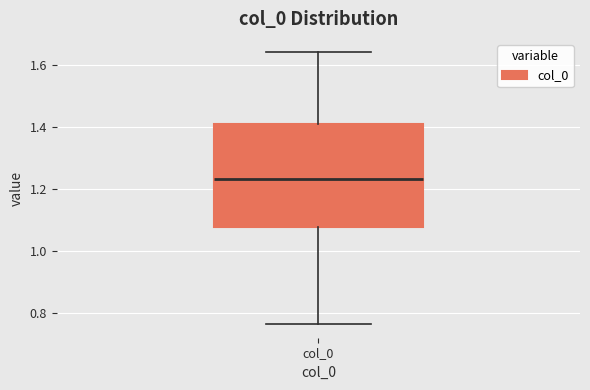

Transcribe this box plot: give where the median line is, the range the box spans, and where the two whiskers end, as read against the y-axis. The values are not printed on the chart, so give them approximately, as read against the axis.

median 1.24, box 1.08 to 1.42, whiskers 0.76 to 1.64